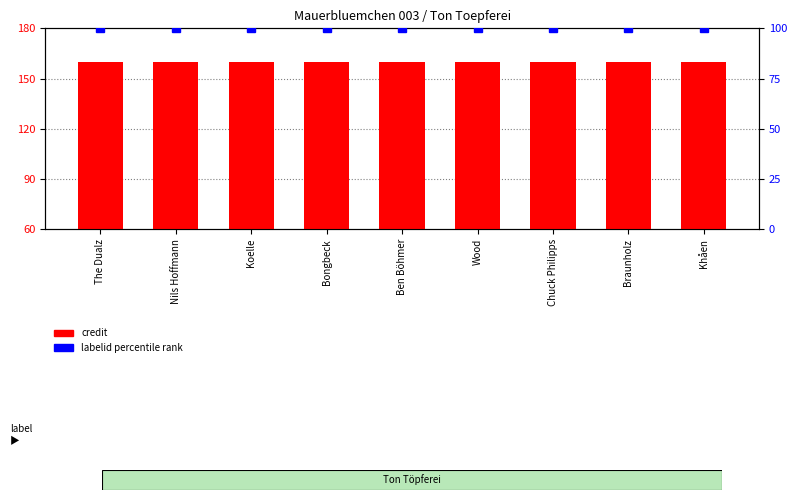

What is the label of the 7th bar from the right?

Koelle